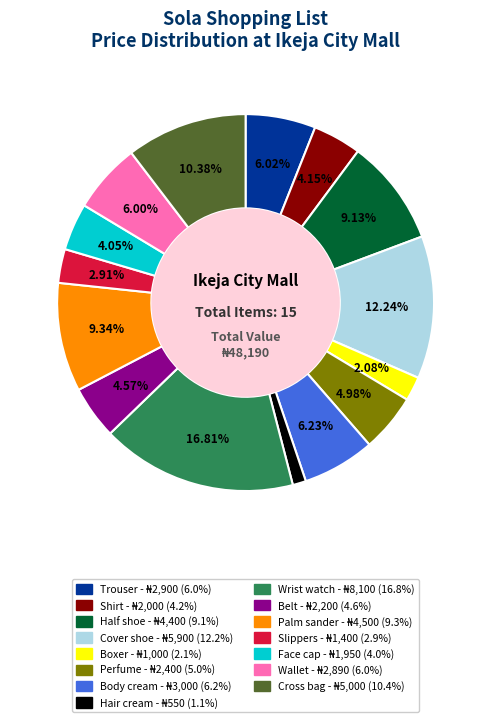

Is there any slice that represents more than half of the pie?

No